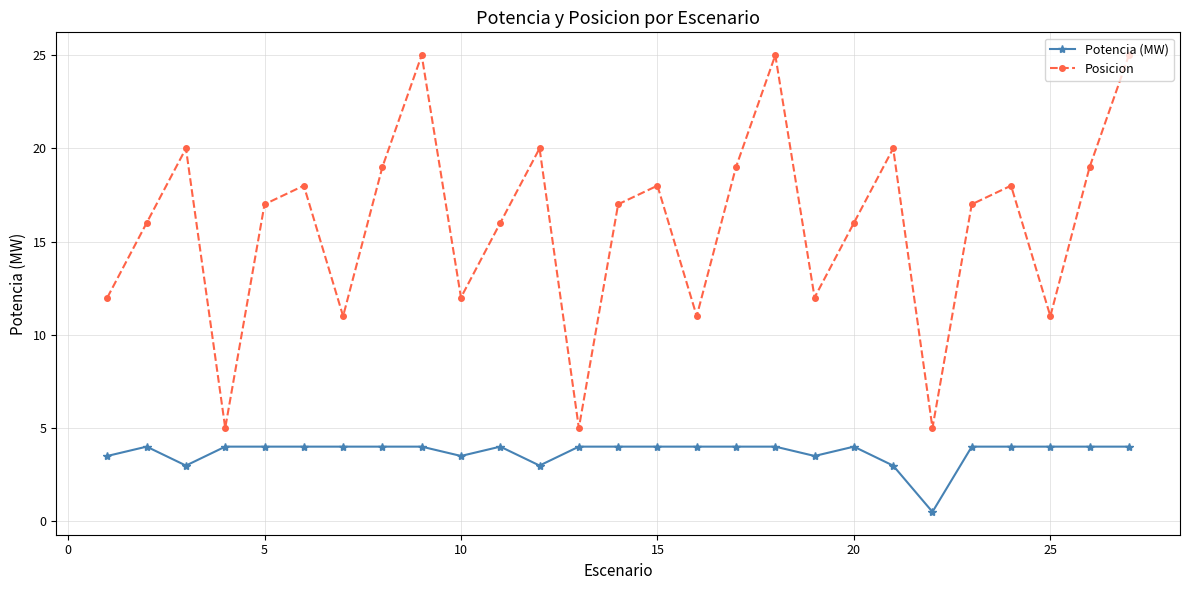

Does the chart have visible grid lines?

Yes